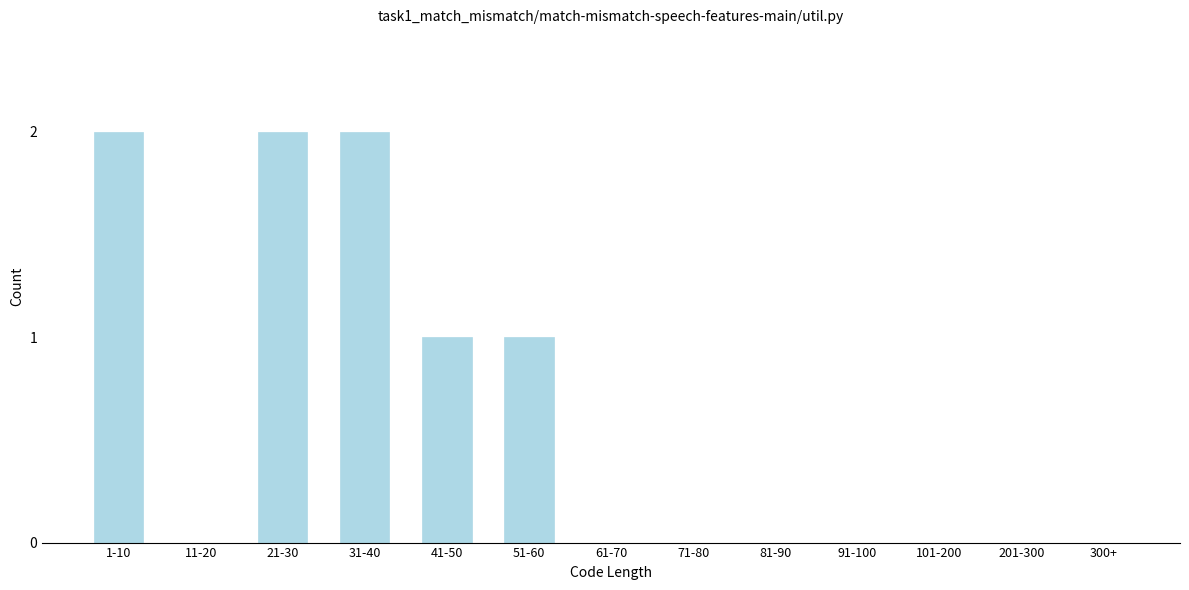

Reading right to left, what are all the values shown in this chart?

300+=0	201-300=0	101-200=0	91-100=0	81-90=0	71-80=0	61-70=0	51-60=1	41-50=1	31-40=2	21-30=2	11-20=0	1-10=2